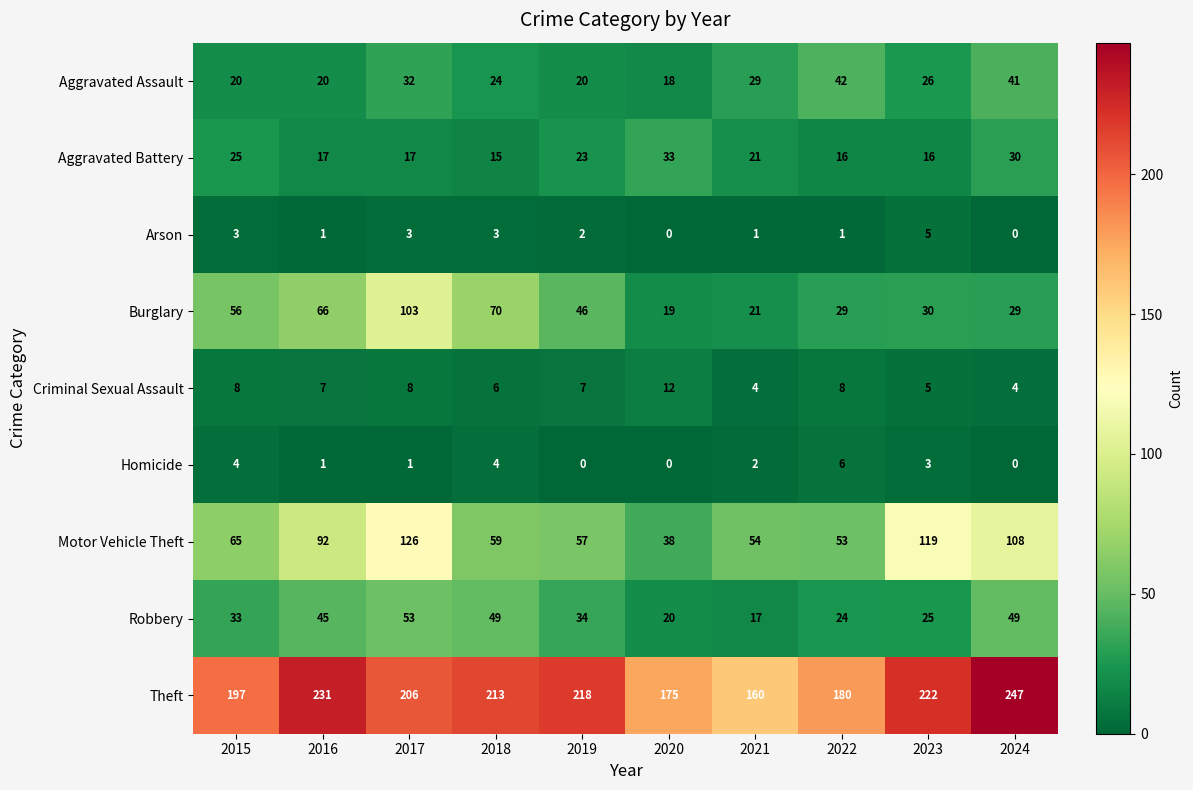

True or false: Aggravated Battery has a value of 15 at 2018.

True